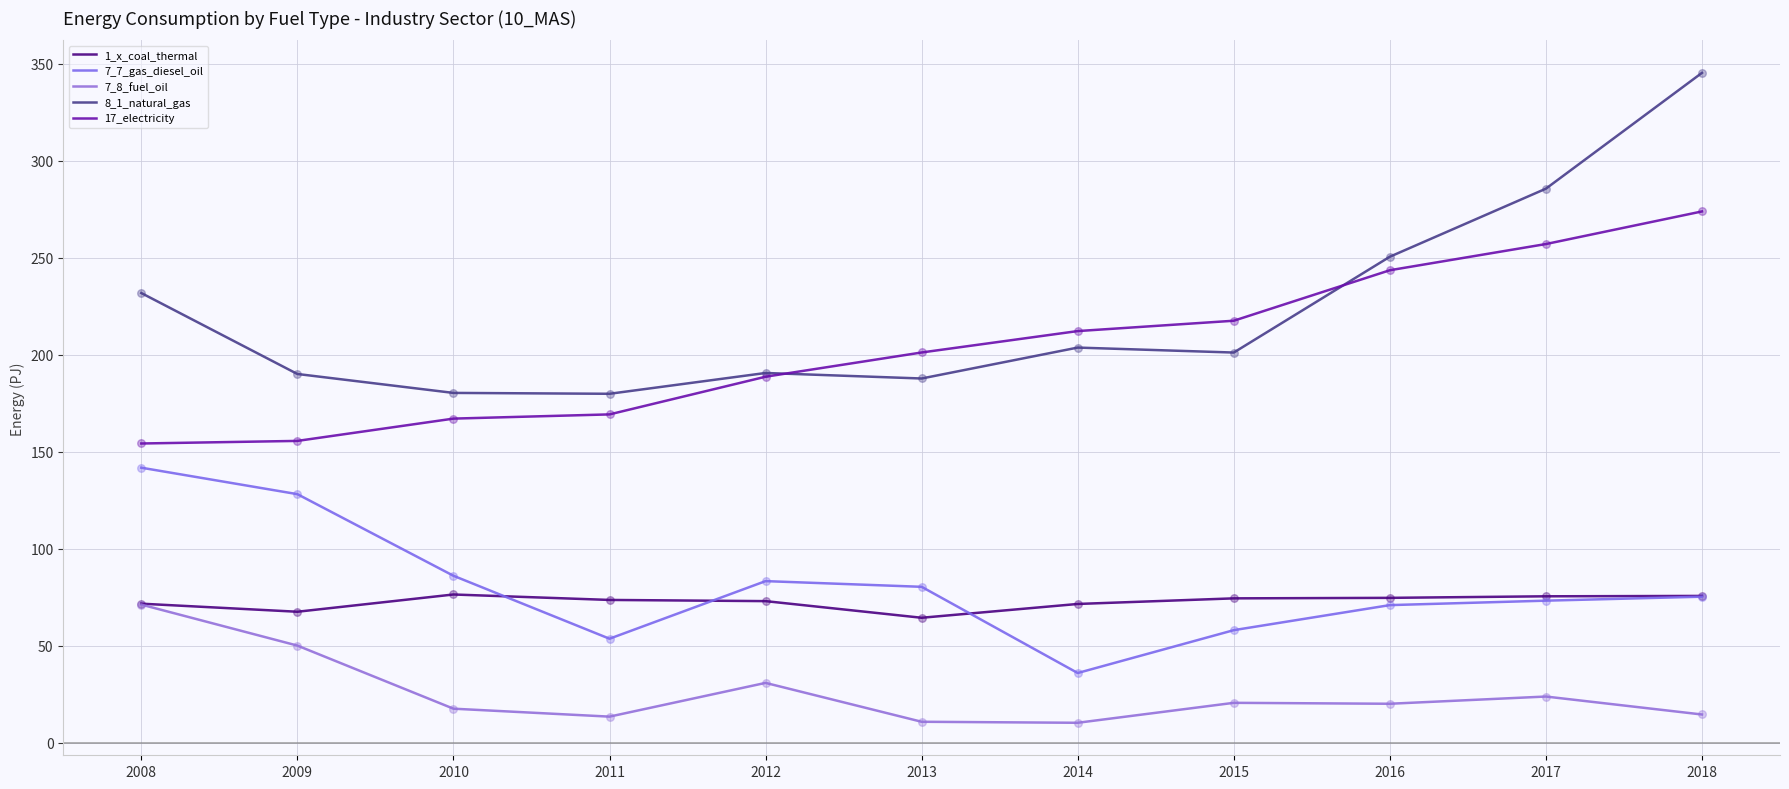

At which category is the sum across all series the highest?

2018